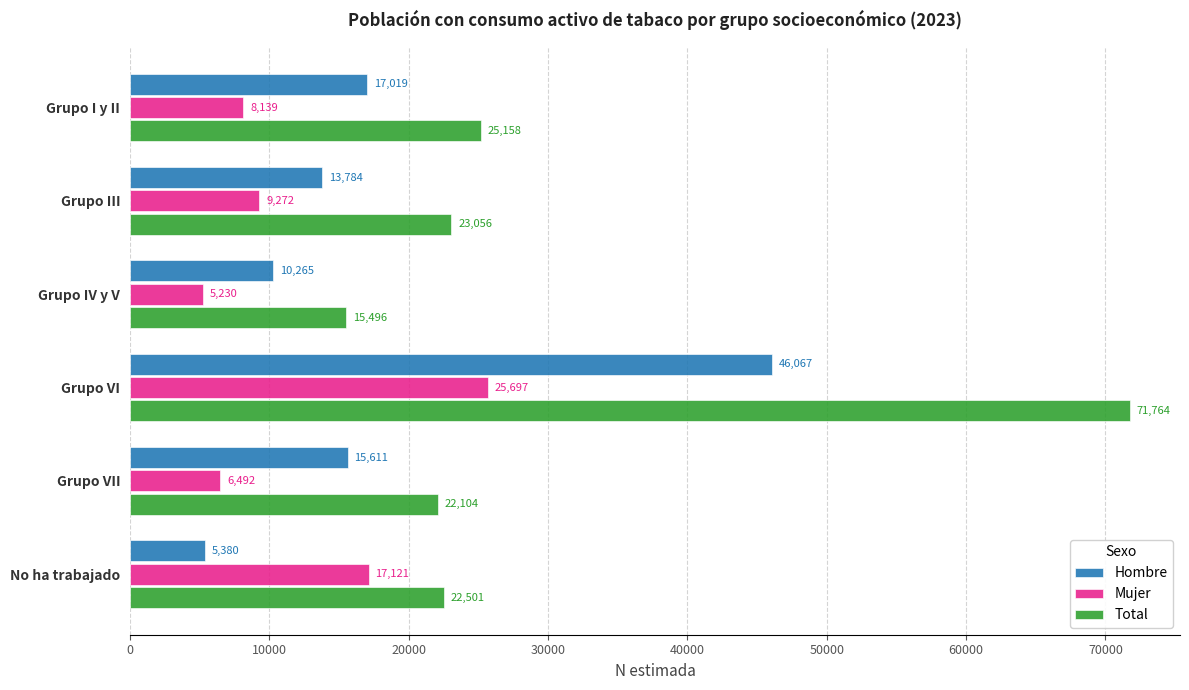

Which category has the highest value across all series?

Grupo VI